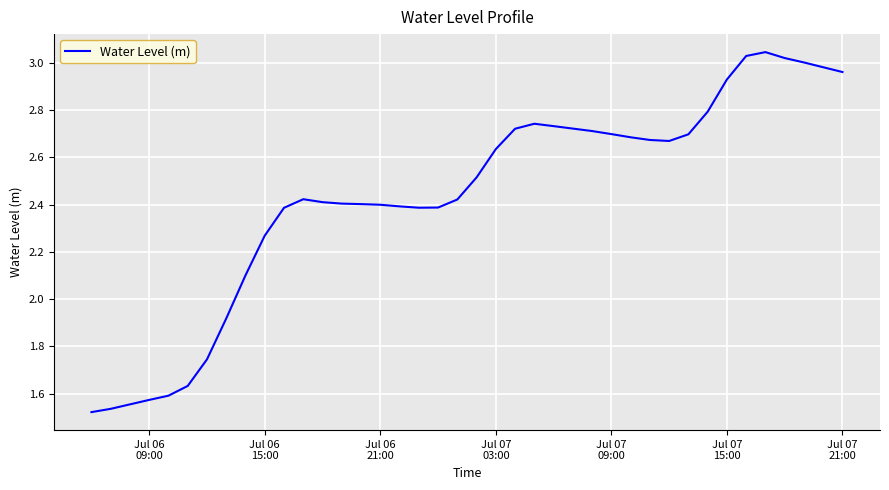

How many lines are shown in the chart?

1